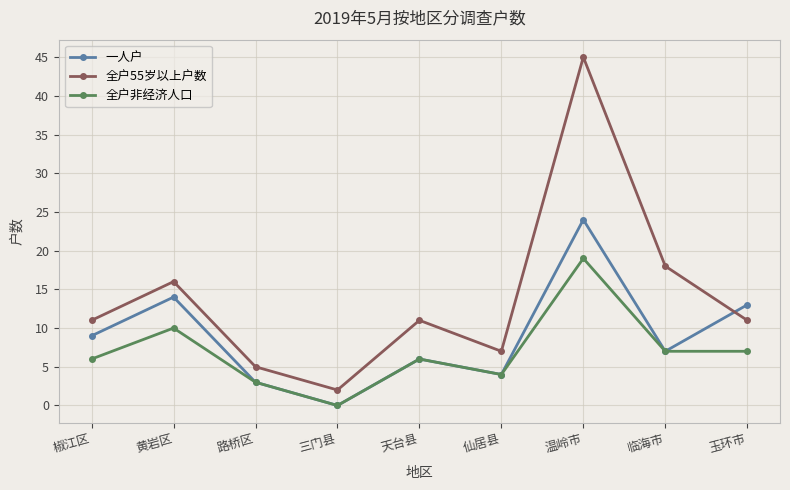

Which series ends up on top after the final intersection of 一人户 and 全户55岁以上户数?

一人户